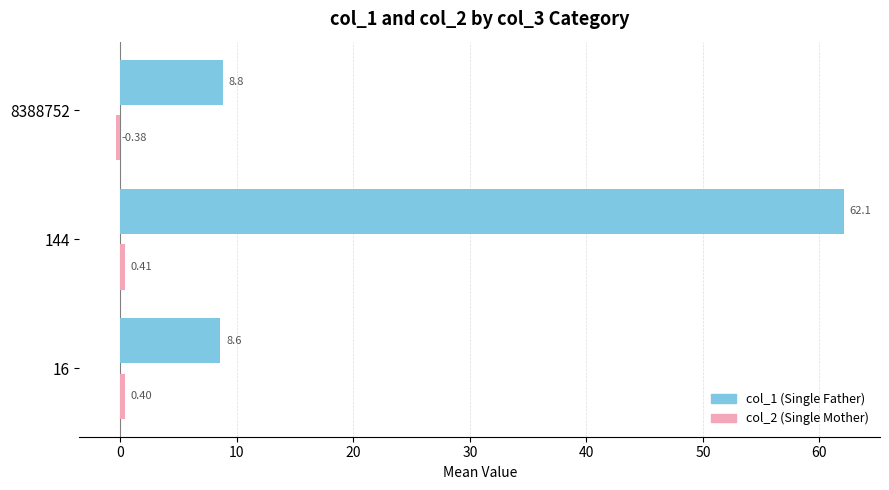

List the labels in order of col_1 (Single Father) value, smallest first.

16, 8388752, 144